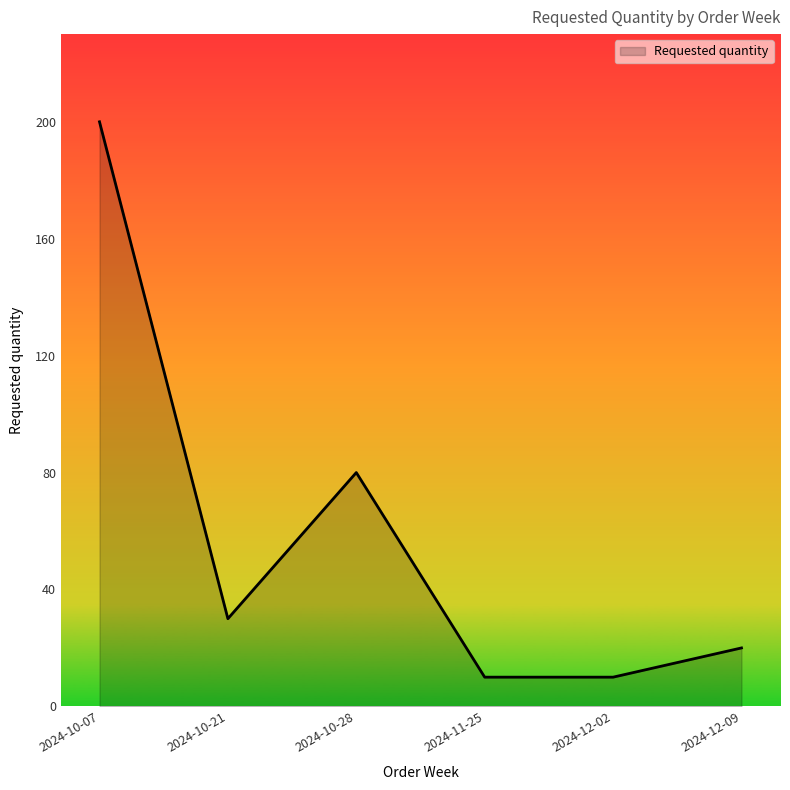

What is the maximum value shown in the chart?

200